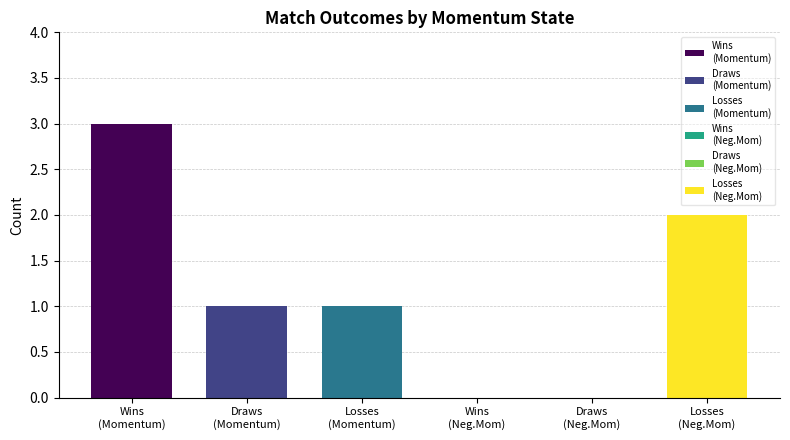

The value of Draws at In Momentum is 1. True or false?

True